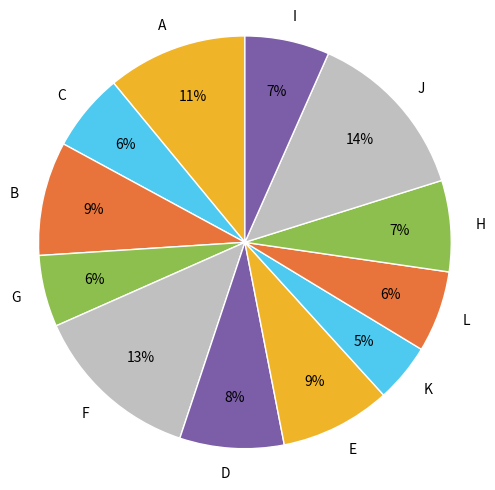

Which category has the smallest portion of the pie?

K